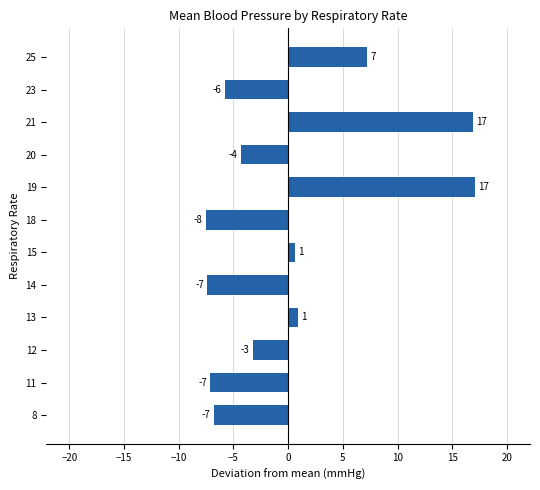

Are the bars horizontal?

Yes